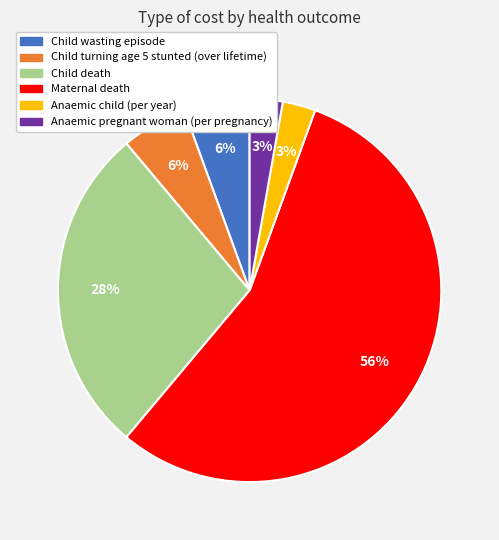

Is the sum of Child wasting episode and Child turning age 5 stunted (over lifetime) greater than half?

No